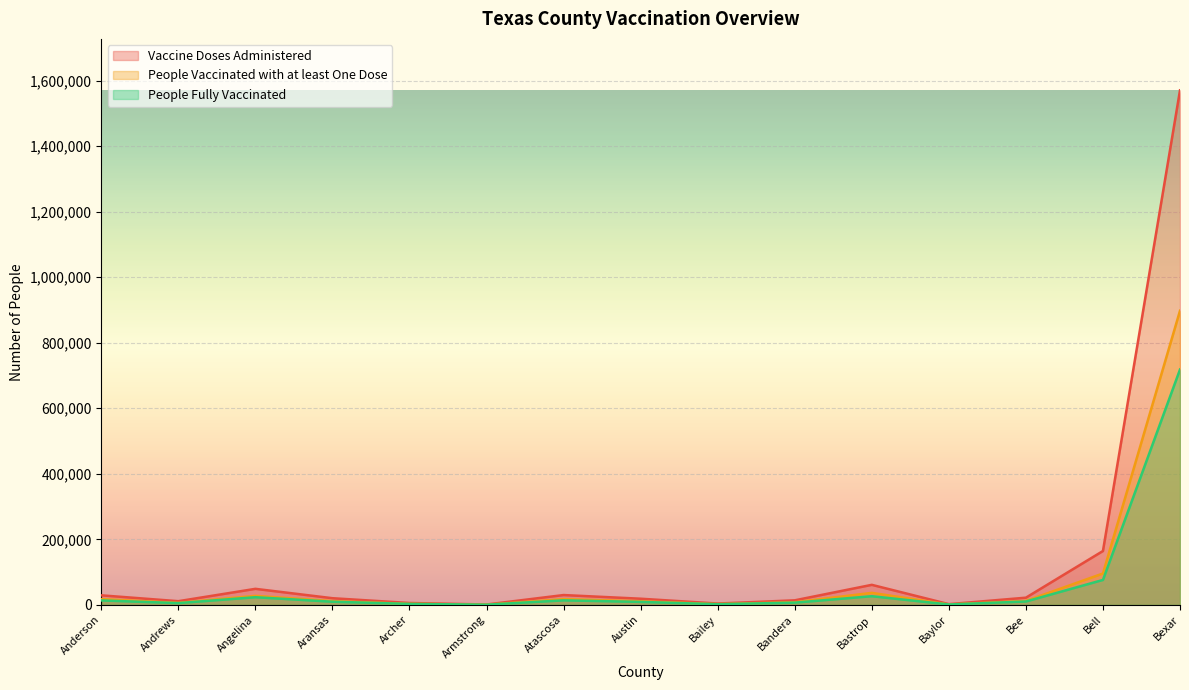

What is the label of the 7th point from the left?

Atascosa